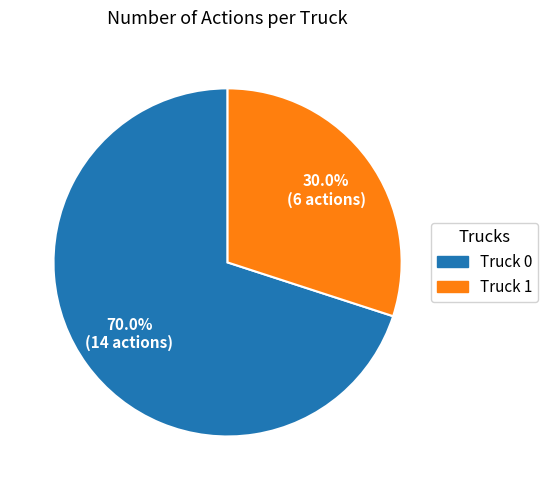

What is the total percentage of Truck 1 and Truck 0?

100.0%